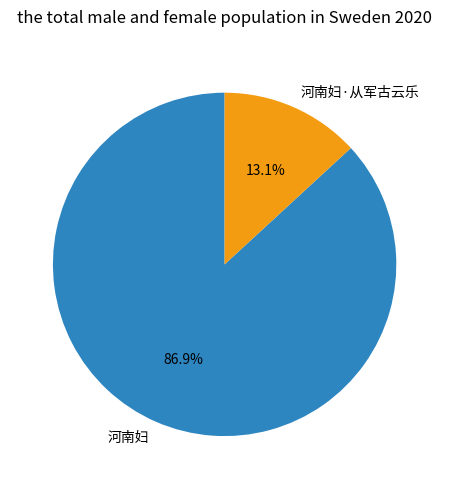

Is it true that 河南妇·从军古云乐 is 13% of the pie?

True